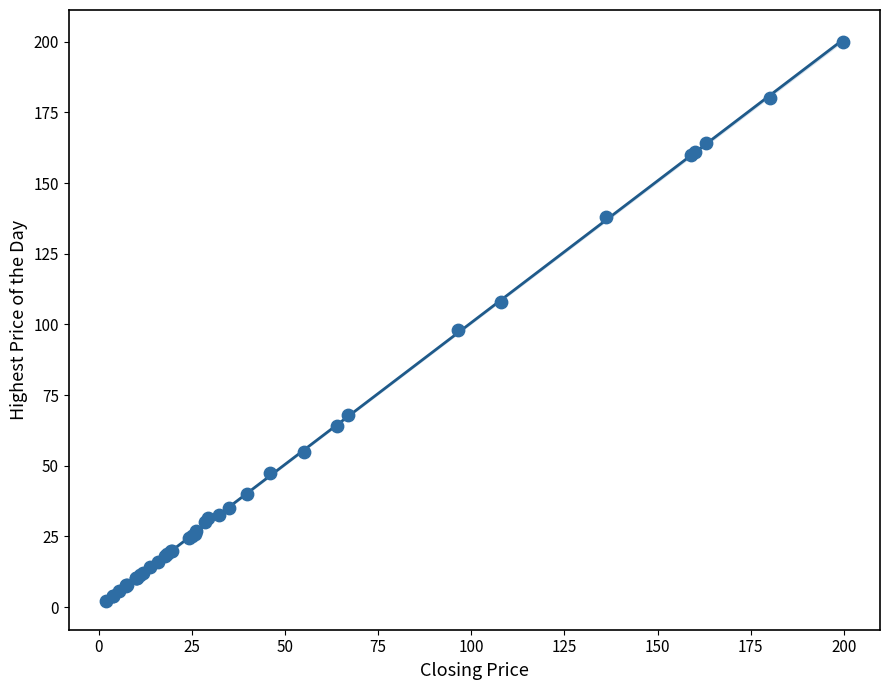

What Y value in the scatter plot is closest to 101?

98.0